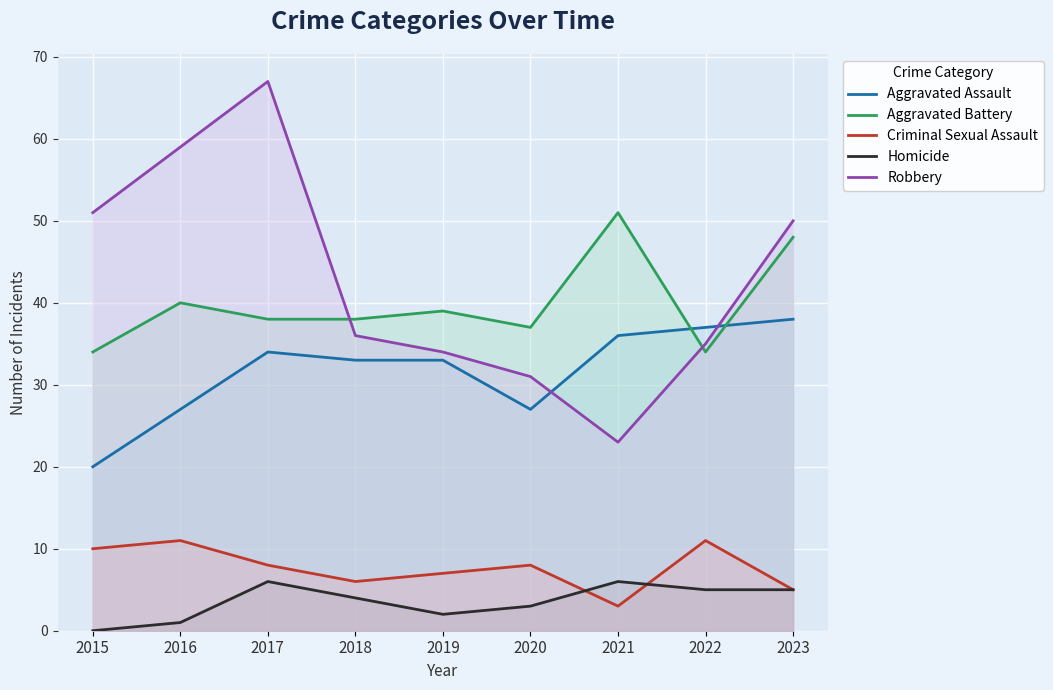

What is the lowest value of the Aggravated Battery series?

34